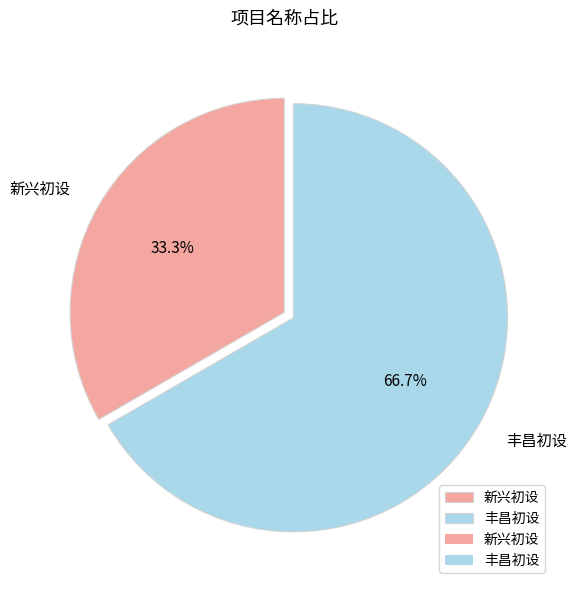

What percentage is the 丰昌初设 slice, to the nearest percent?

67%